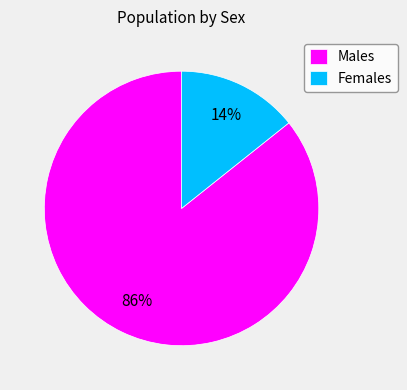

What is the largest slice in the pie chart?

Males